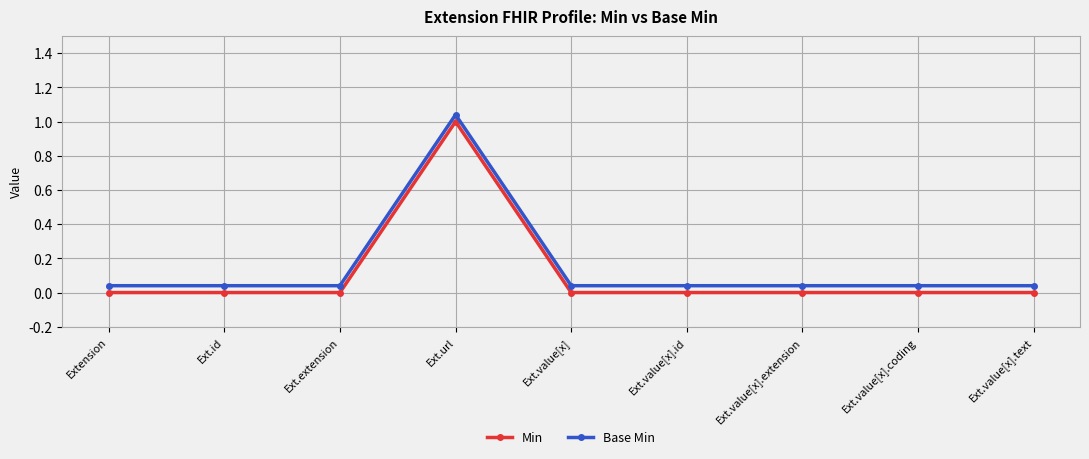

Reading left to right, list all the values displayed in this chart.

Min: 0.0	0.0	0.0	1.0	0.0	0.0	0.0	0.0	0.0
Base Min: 0.0	0.0	0.0	1.0	0.0	0.0	0.0	0.0	0.0